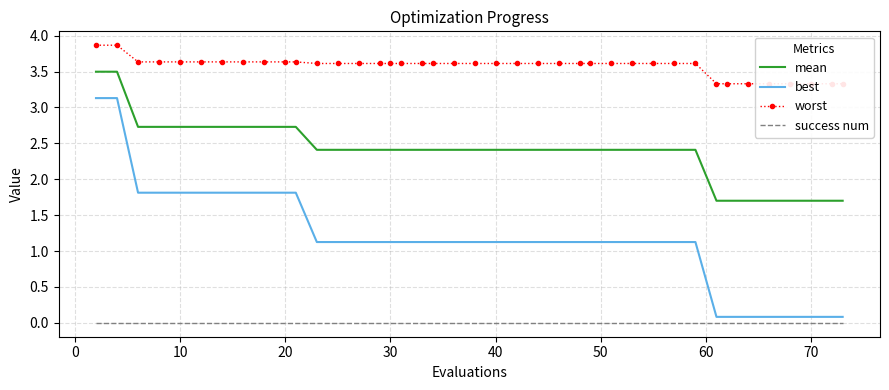

Is this an area chart (filled region under the line)?

No